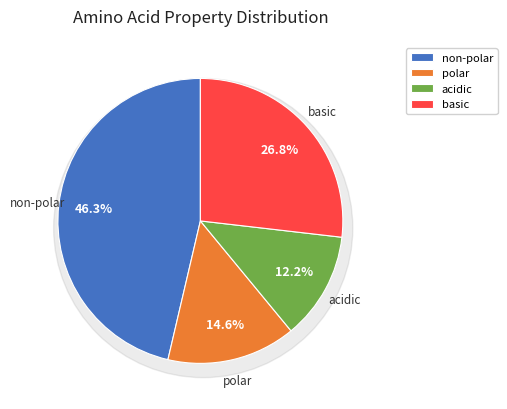

To the nearest percent, what is the average slice percentage?

25%